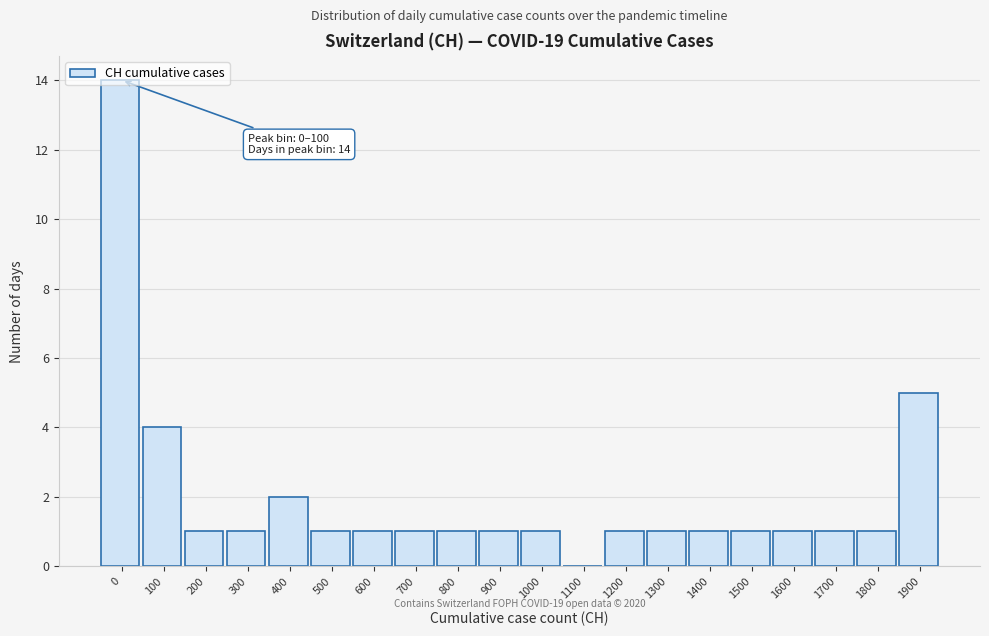

Where is the data nearest to the value 7?

1900